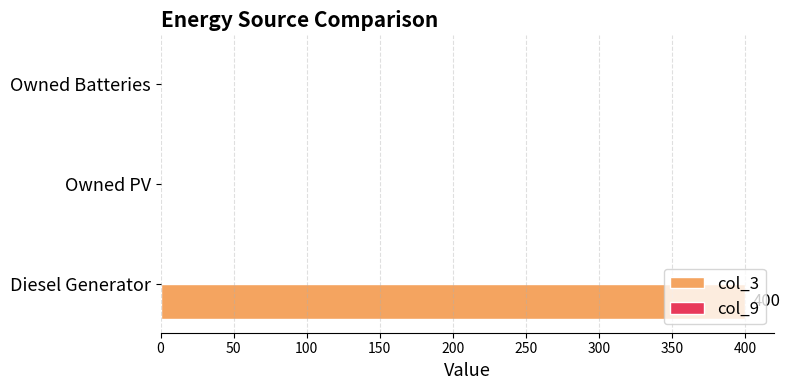

What is the change in value from Diesel Generator to Owned Batteries?

-400